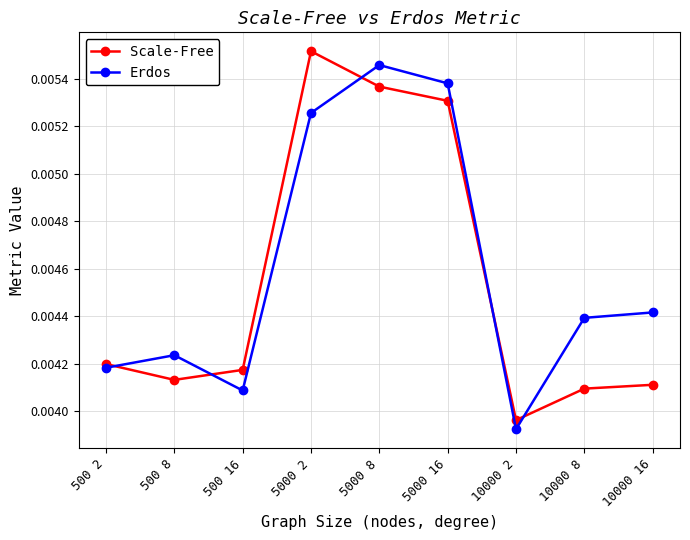

What are all the series names shown in the legend?

Scale-Free, Erdos